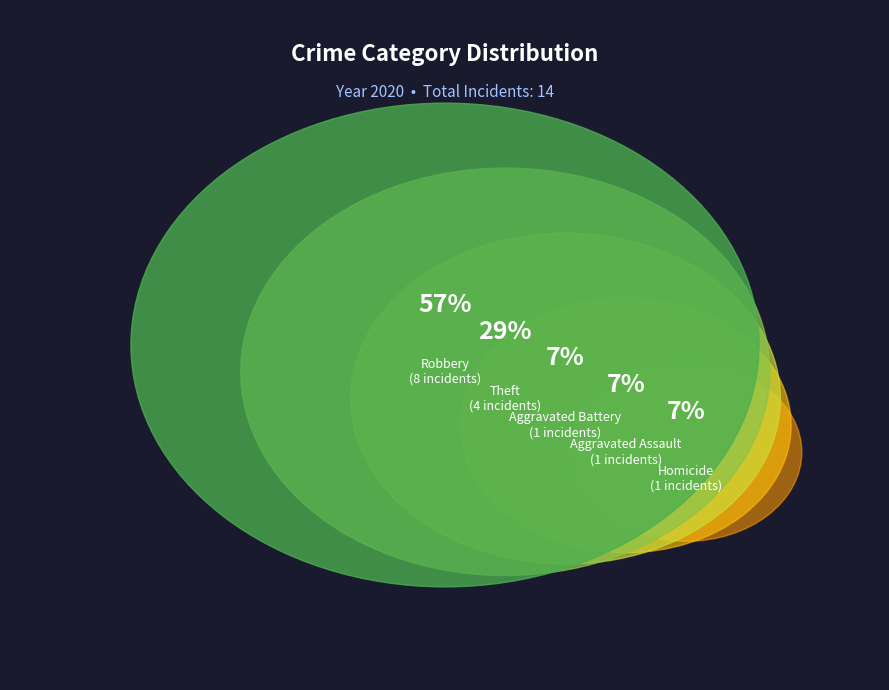

Which has a higher value, Aggravated Assault or Aggravated Battery?

Aggravated Assault